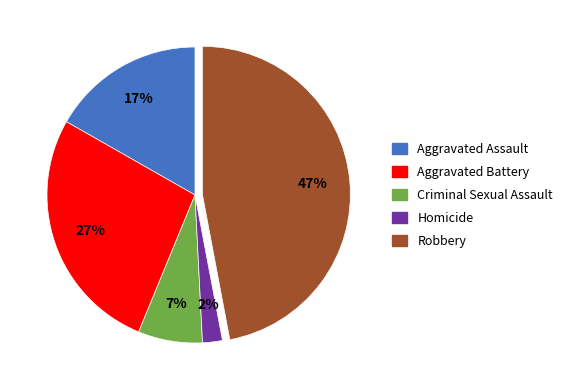

To the nearest percent, what is the combined percentage of Robbery and Homicide?

49%